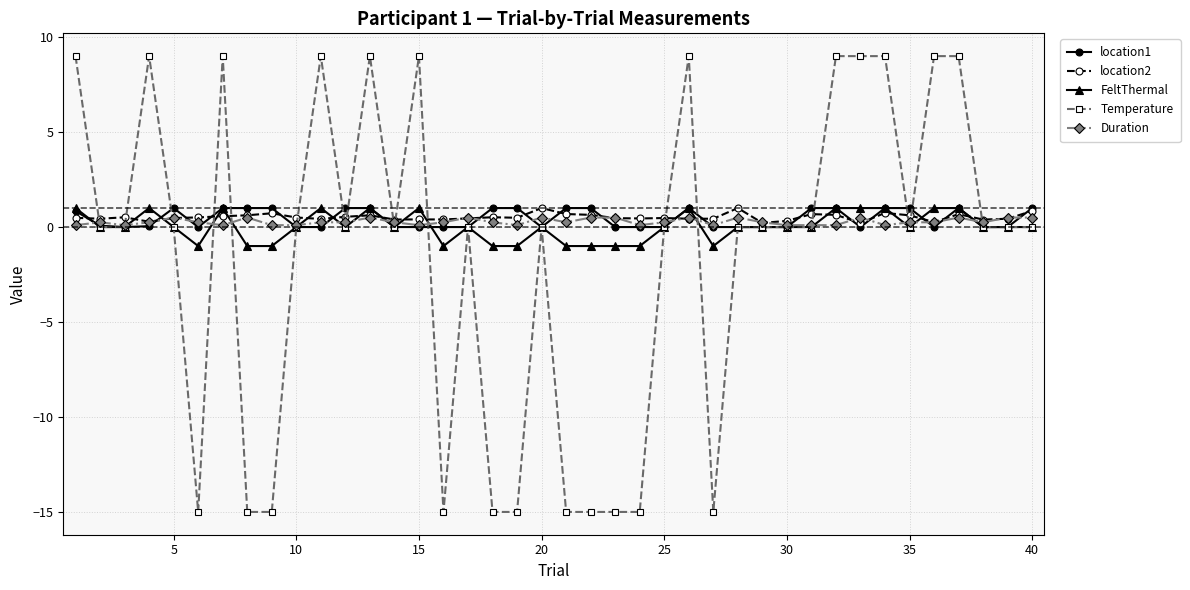

Does the chart have visible grid lines?

Yes